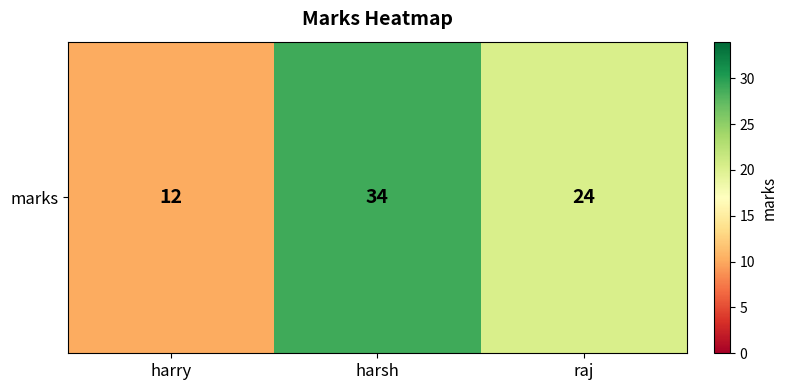

Rank the categories by value from highest to lowest.

harsh, raj, harry